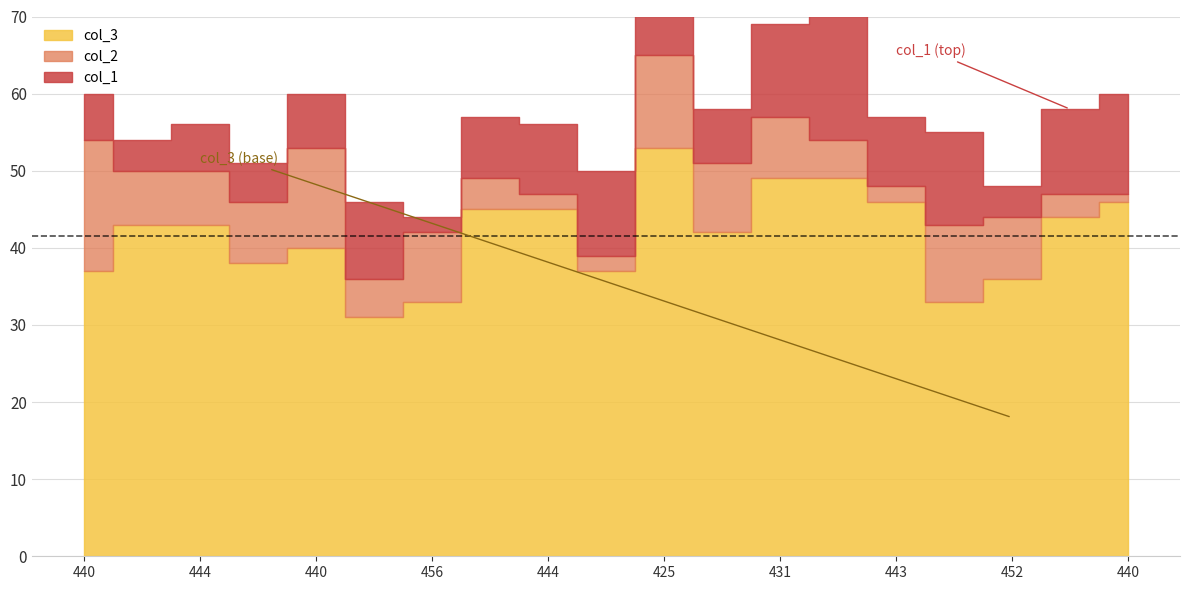

Reading left to right, what are all the values shown in this chart?

col_3: 440=37	446=43	444=43	449=38	440=40	454=31	456=33	443=45	444=45	450=37	425=53	442=42	431=49	424=49	443=46	445=33	452=36	442=44	440=46
col_1: 440=6	446=4	444=6	449=5	440=7	454=10	456=2	443=8	444=9	450=11	425=10	442=7	431=12	424=22	443=9	445=12	452=4	442=11	440=13
col_2: 440=17	446=7	444=7	449=8	440=13	454=5	456=9	443=4	444=2	450=2	425=12	442=9	431=8	424=5	443=2	445=10	452=8	442=3	440=1